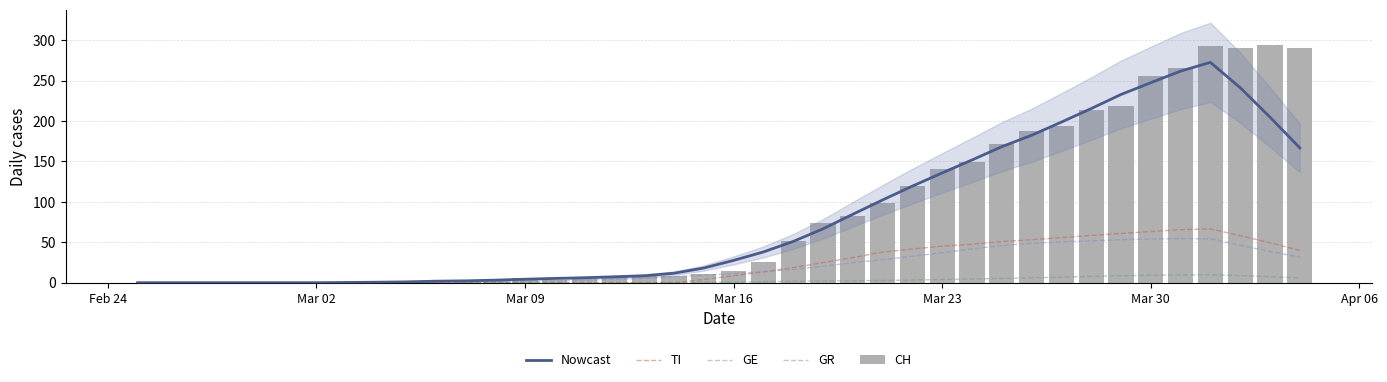

What is the sum of all GR values?

109.3